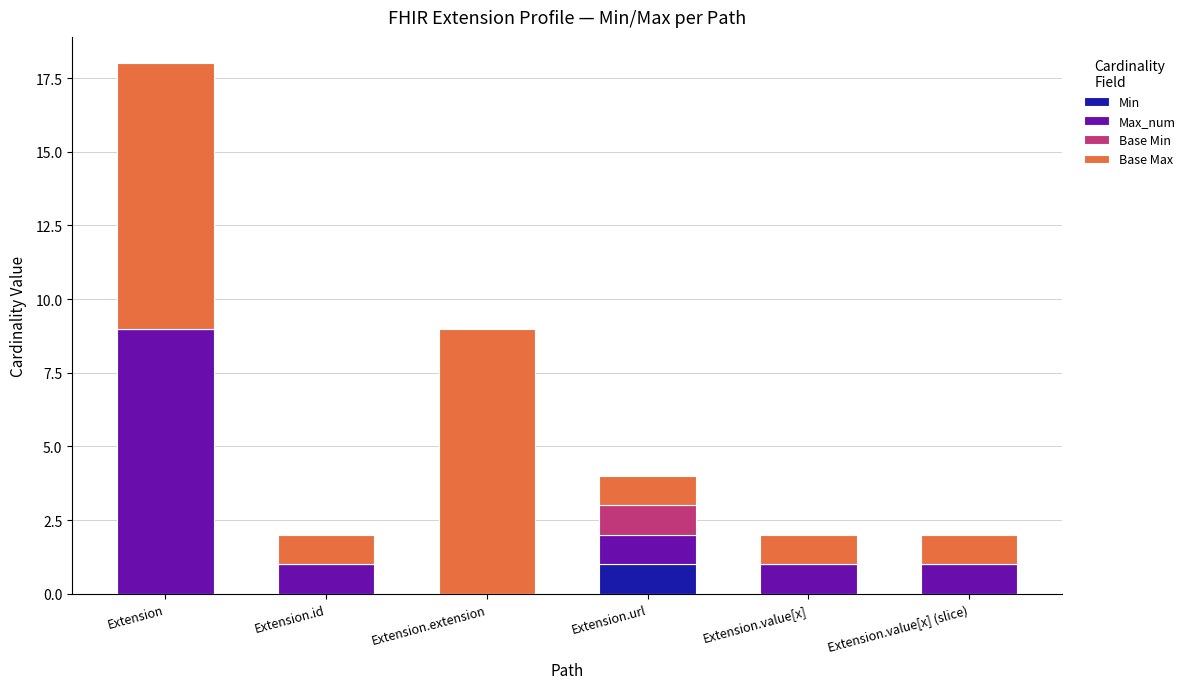

At which category is the sum across all series the highest?

Extension